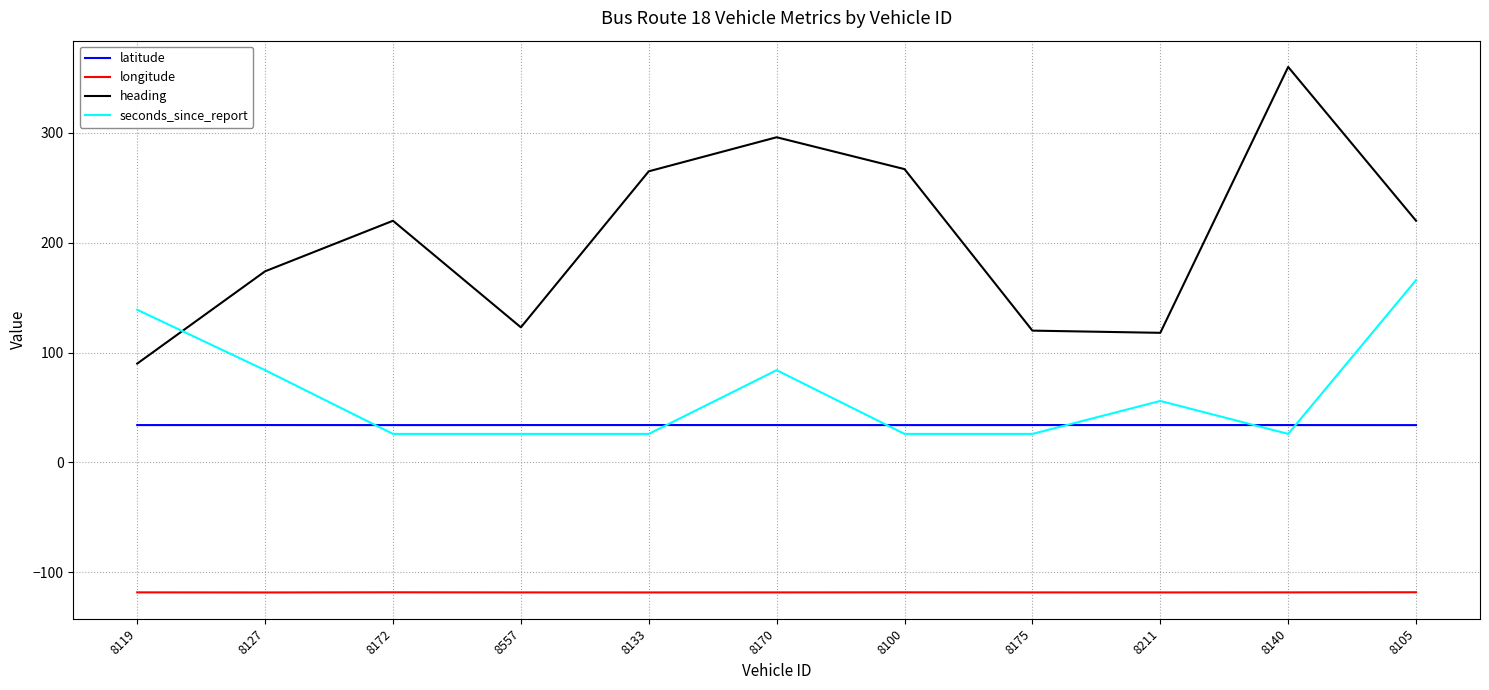

Does the chart have visible grid lines?

Yes